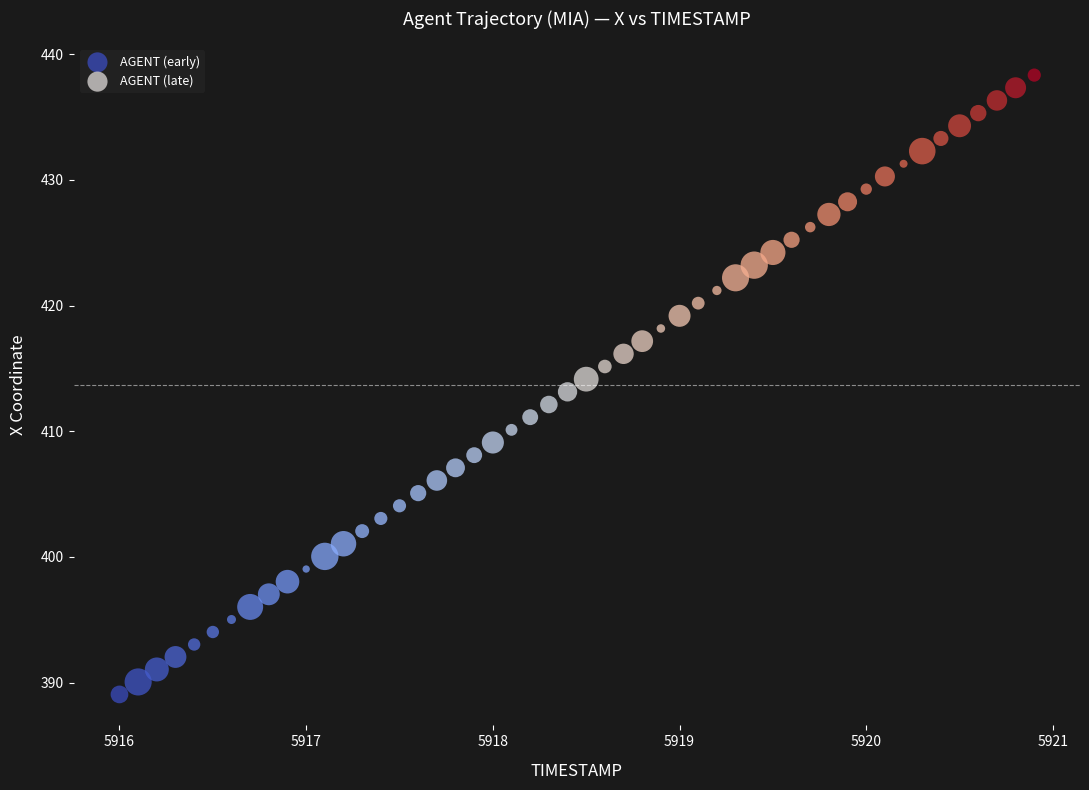

Which series reaches the minimum Y coordinate?

AGENT (early)